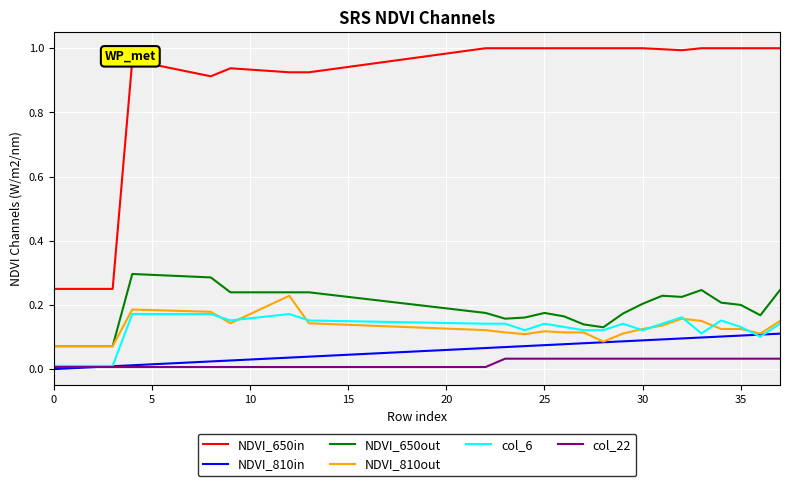

Count the NDVI_810out values in the range 0 to 1.

38